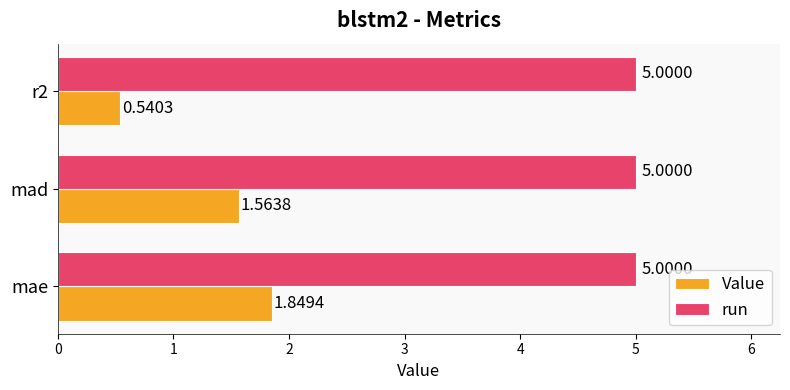

What is the maximum value shown in the chart?

5.0